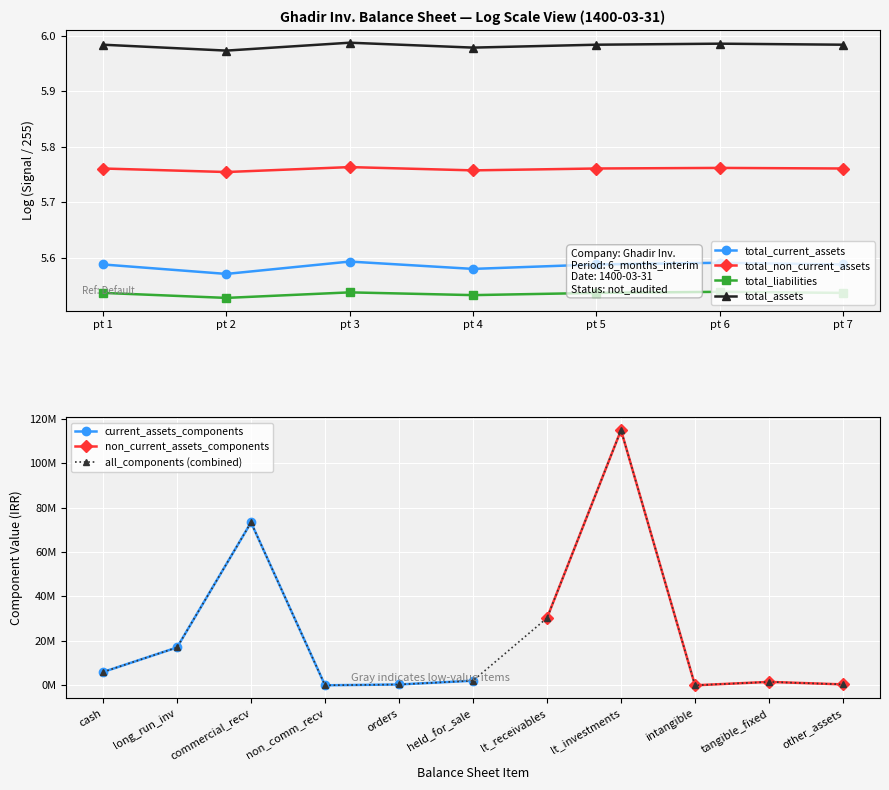

True or false: total_current_assets and total_assets intersect in this chart.

False